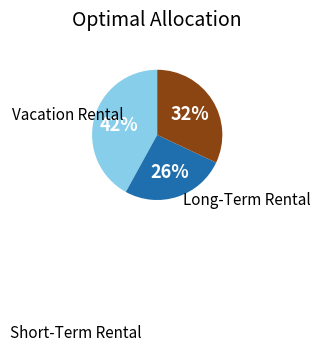

Is there any slice that represents more than half of the pie?

No